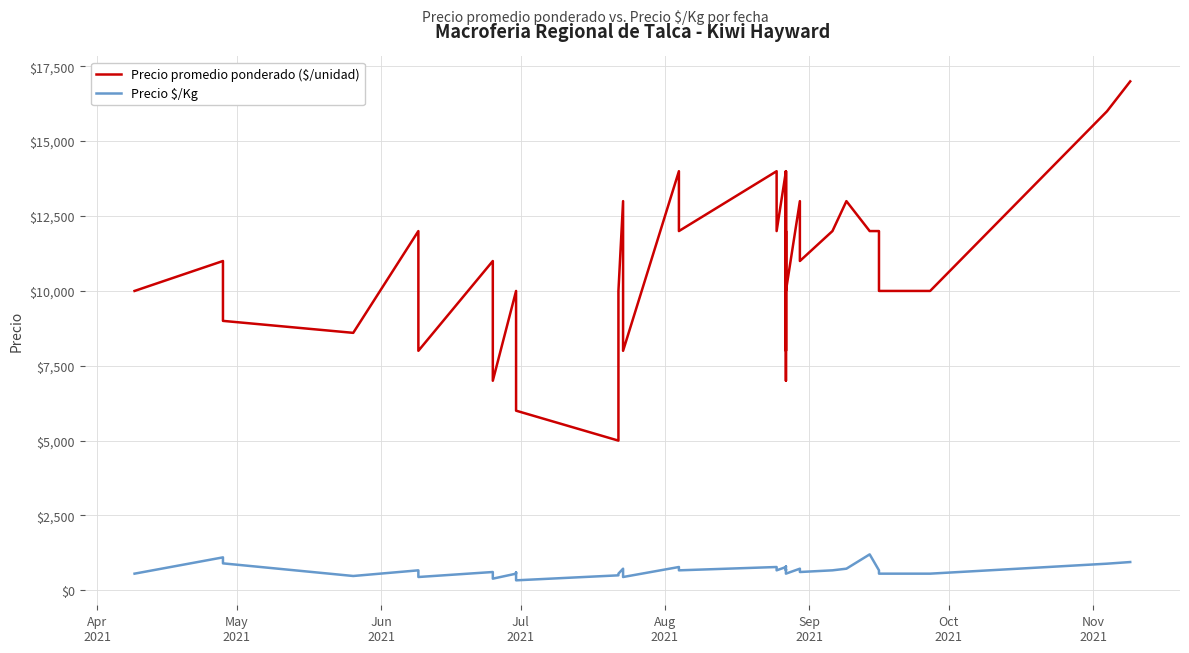

What is the difference between the maximum and second lowest values in the Precio $/Kg series?

811